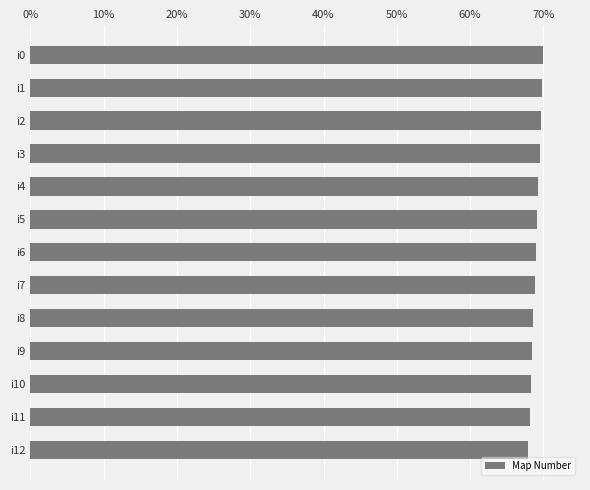

The value at i0 is 114.4. True or false?

False